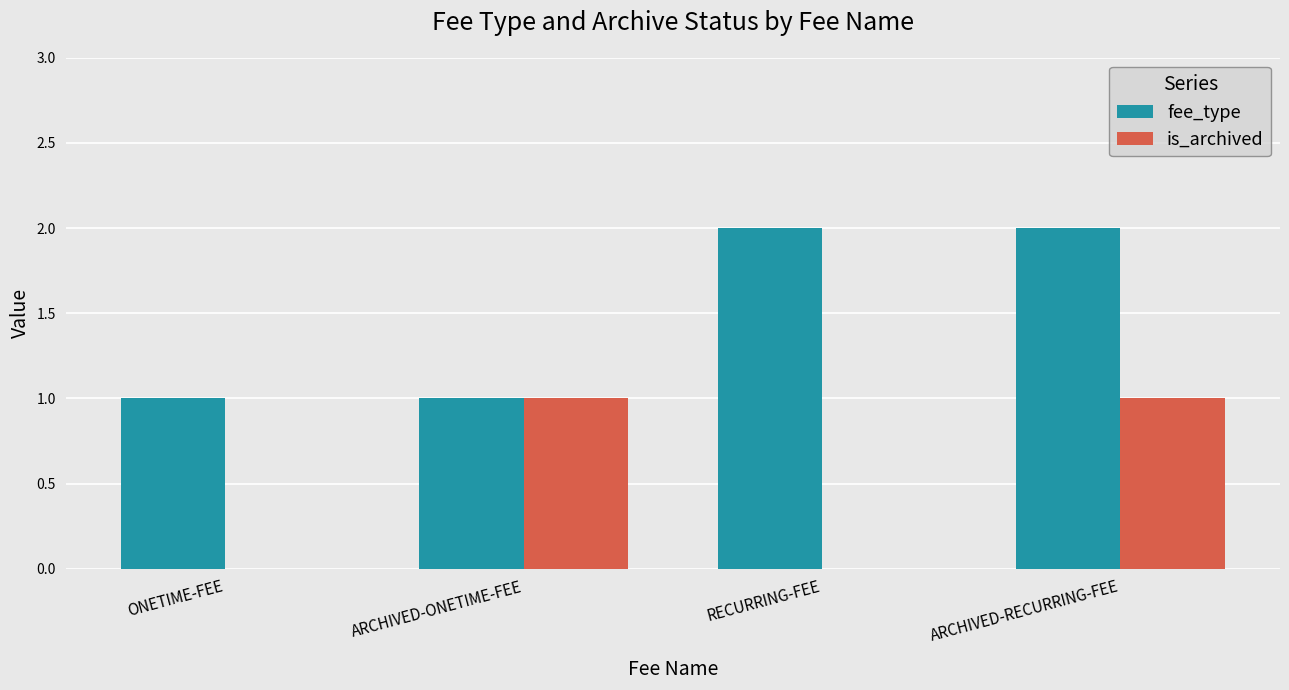

What is the sum of the fee_type values at ARCHIVED-ONETIME-FEE and RECURRING-FEE?

3